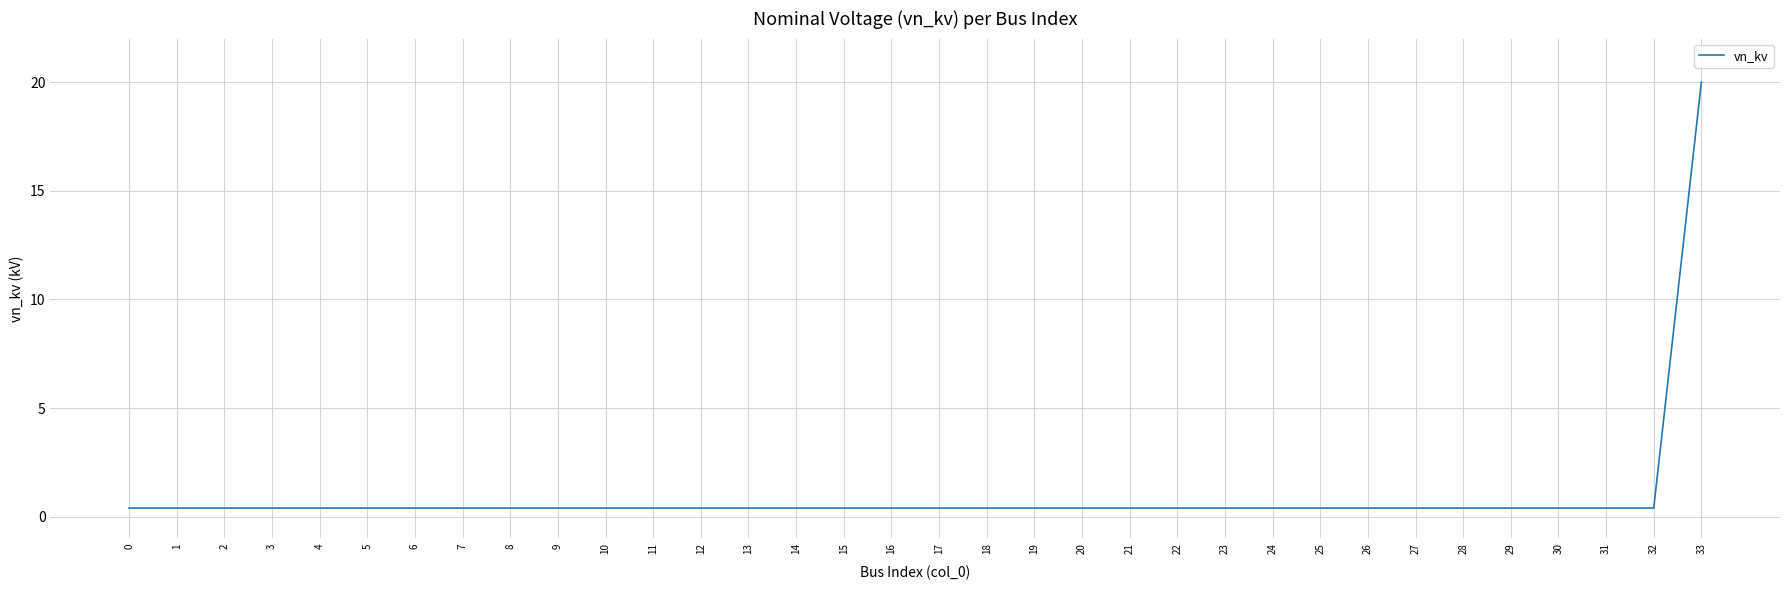

What is the sum of the values at 10 and 6?

0.8